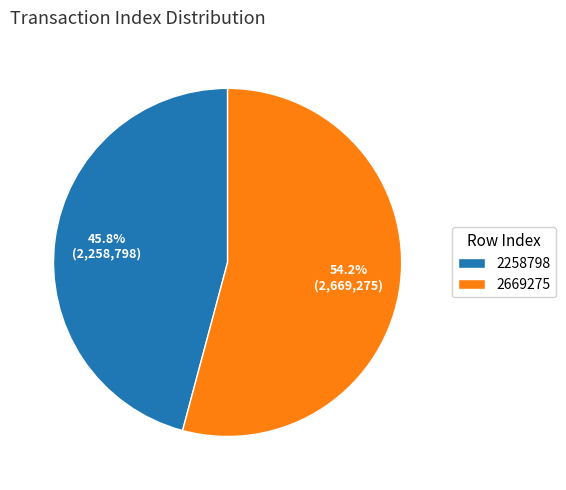

To the nearest percent, what percentage of the pie is 2258798?

46%